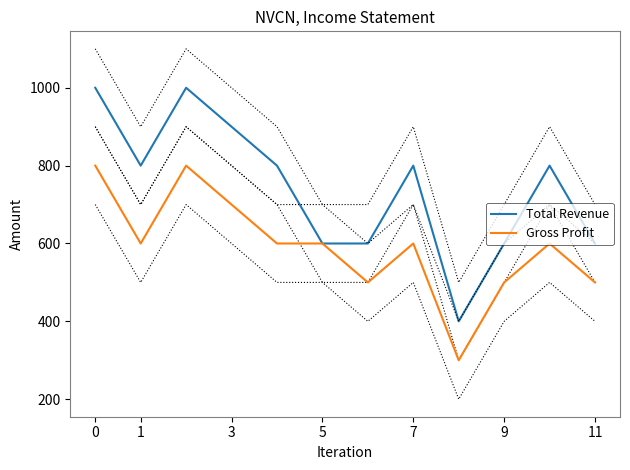

Read the Total Revenue value at 5, to the nearest 50.

600